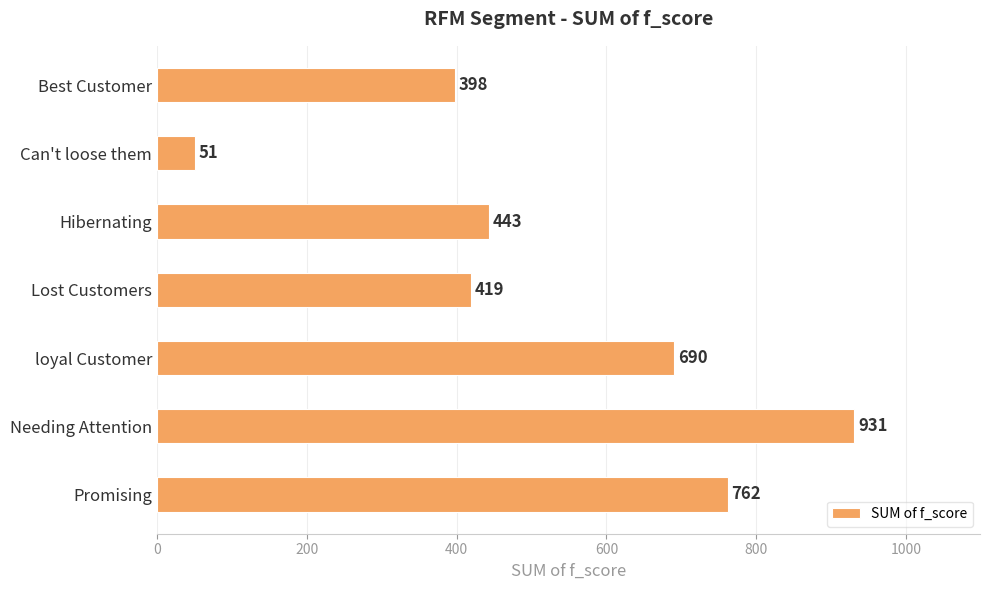

What is the change in value from Best Customer to Promising?

+364